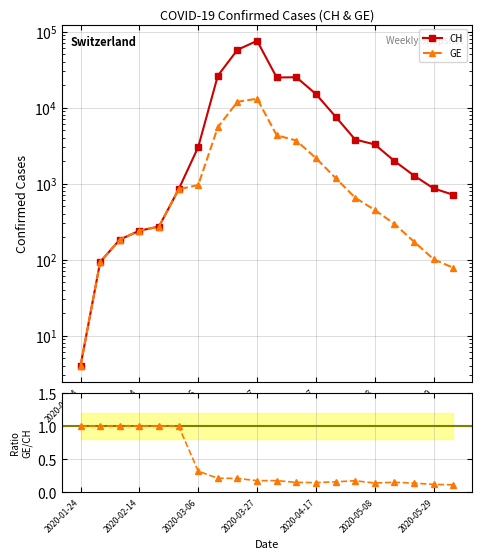

How many data points does each series have?

20